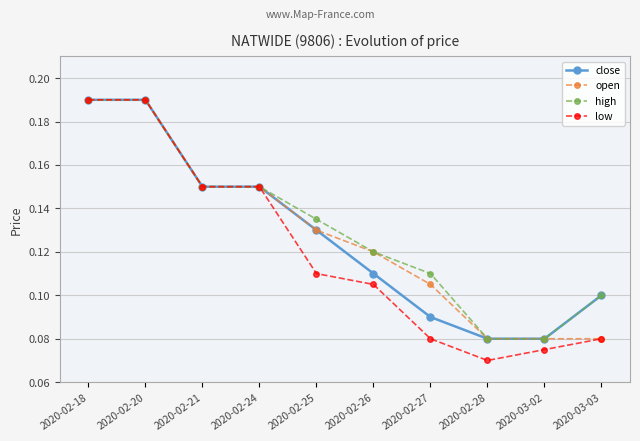

What is the label of the 10th point from the left?

2020-03-03